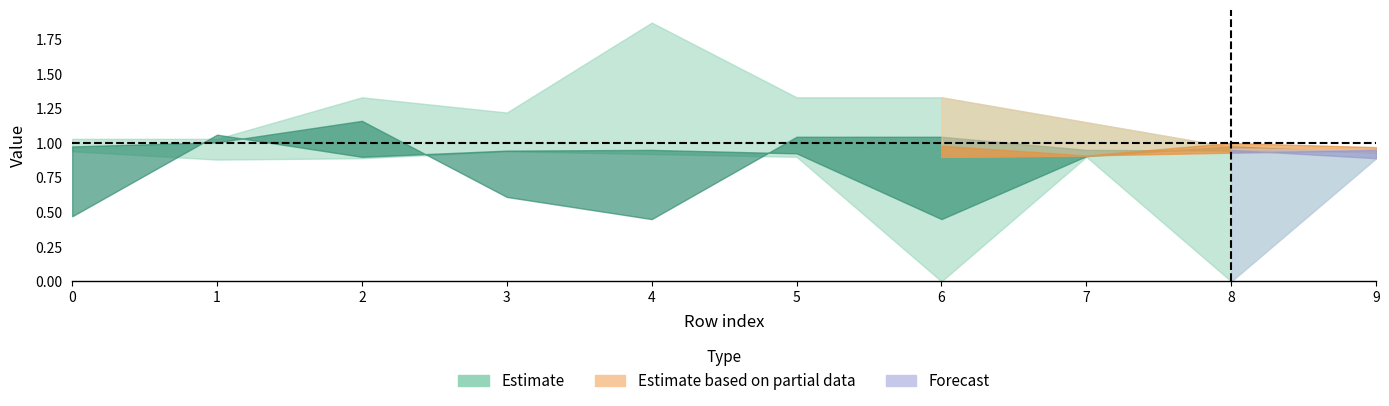

Where is the first local maximum for 3?

2